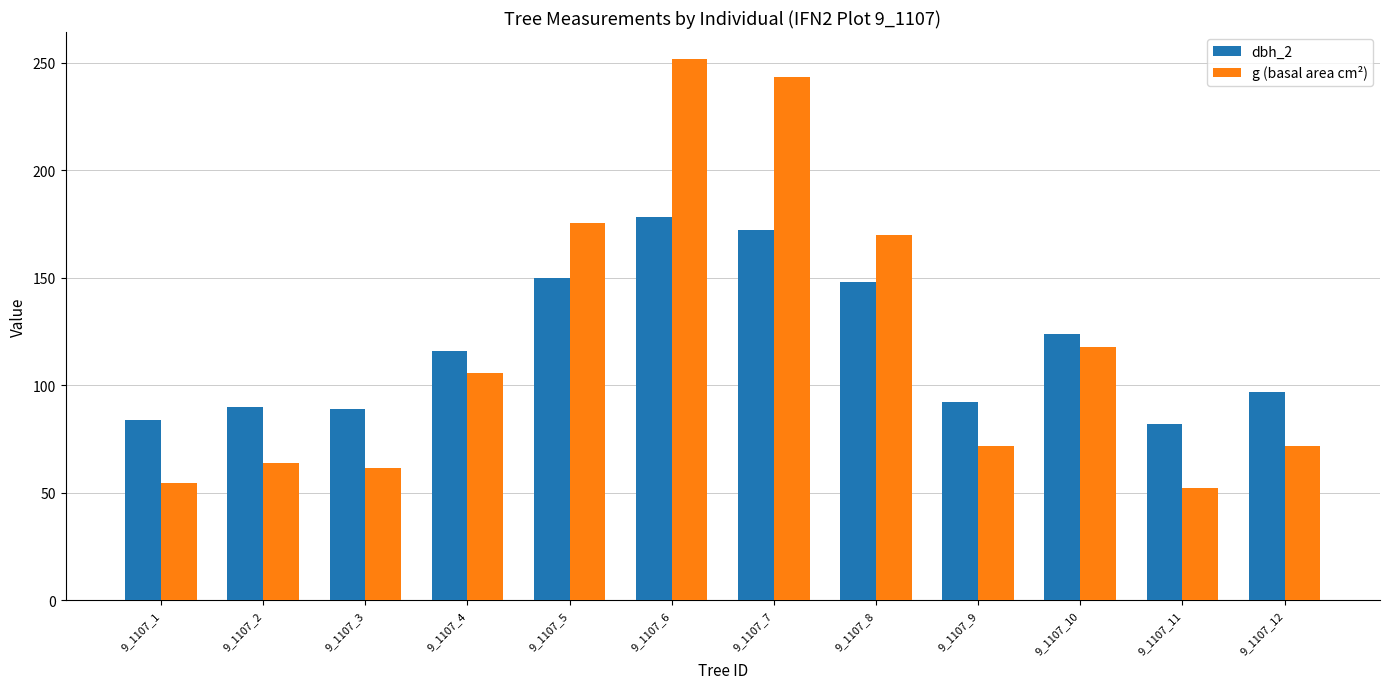

Count the number of data series in this chart.

2